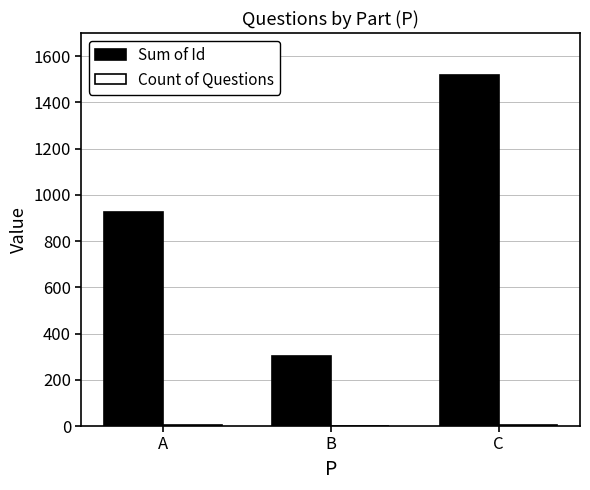

Which series has the largest range (max minus min)?

Sum of Id